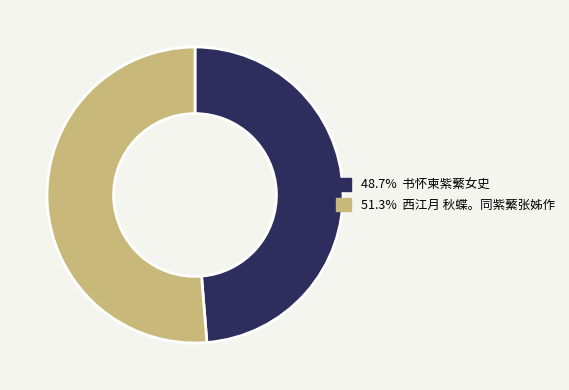

Is there any slice that represents more than half of the pie?

Yes